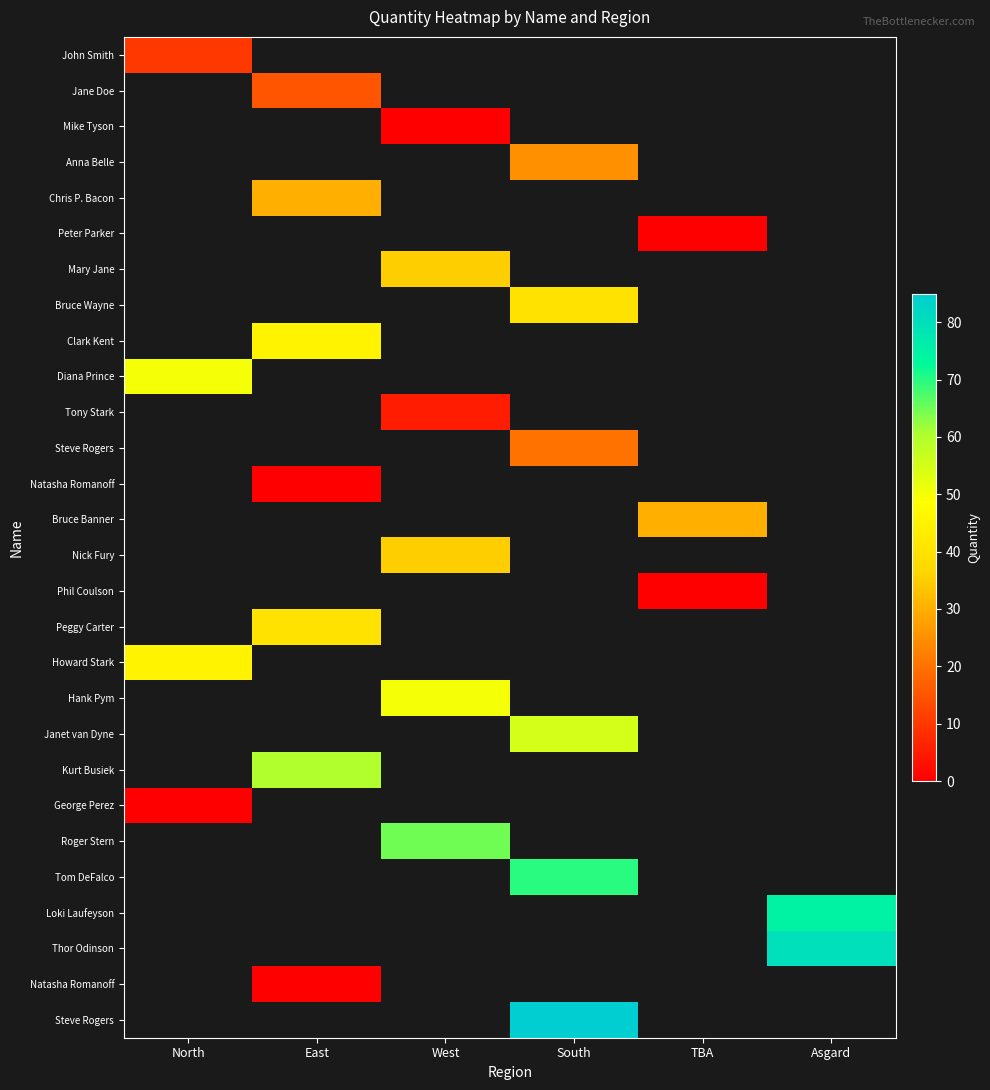

Which has a higher value, West or TBA?

TBA